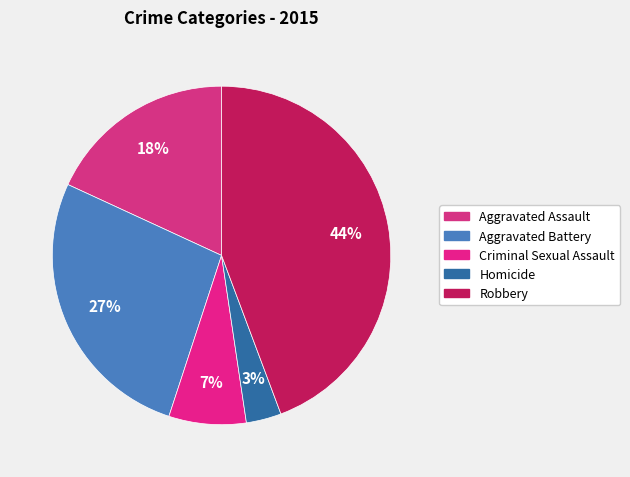

What percentage is the Aggravated Battery slice, to the nearest percent?

27%